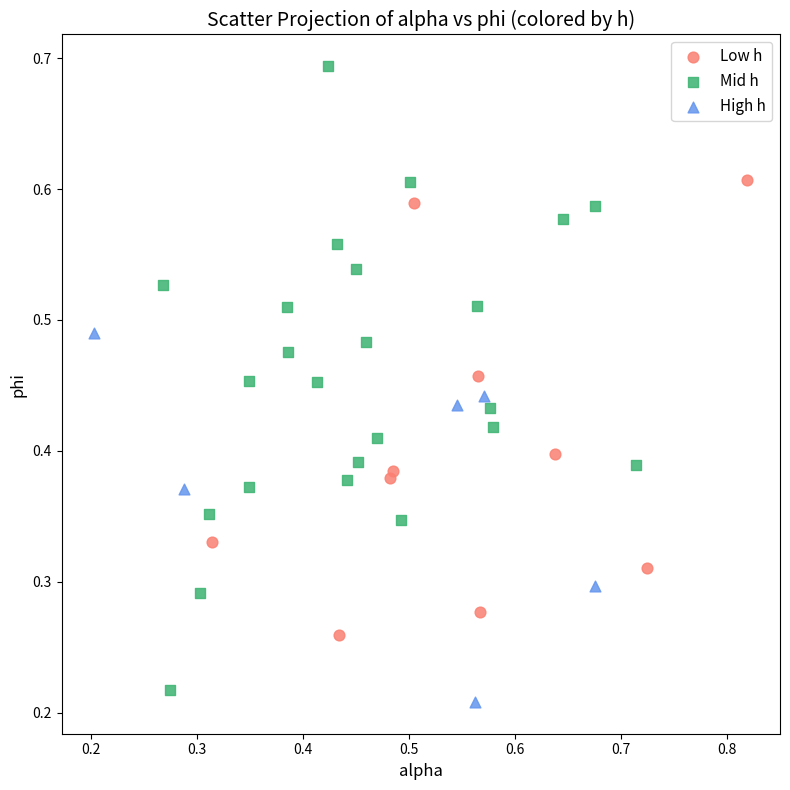

Which series contains the lowest Y value?

High h